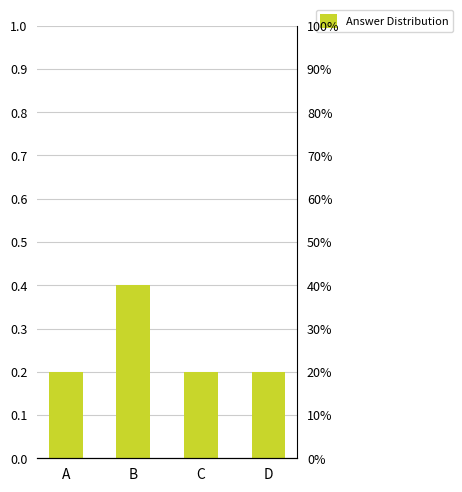

What is the sum of all values?

1.0